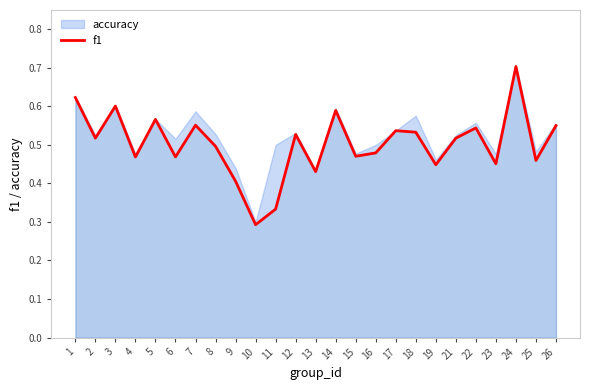

How many points are higher than both their immediate neighbors (excluding endpoints)?

8